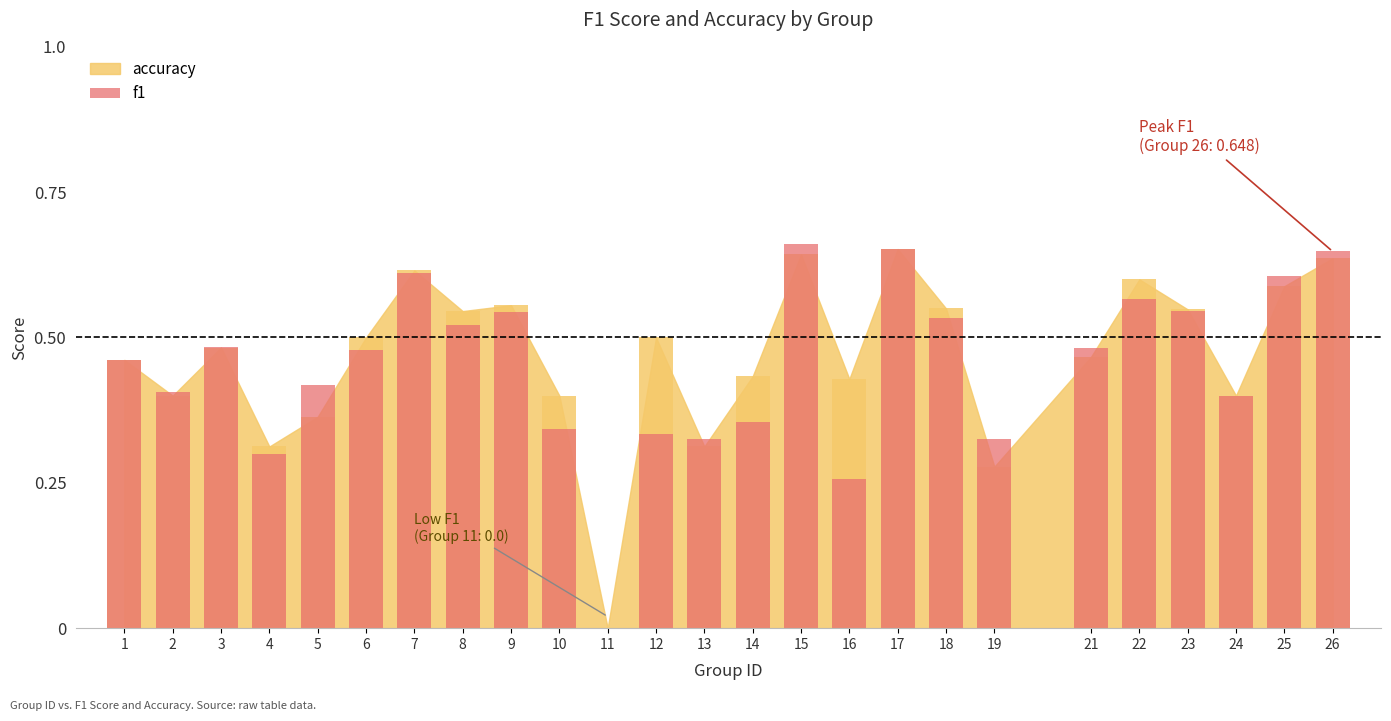

The value at 16 is 0.4. True or false?

False